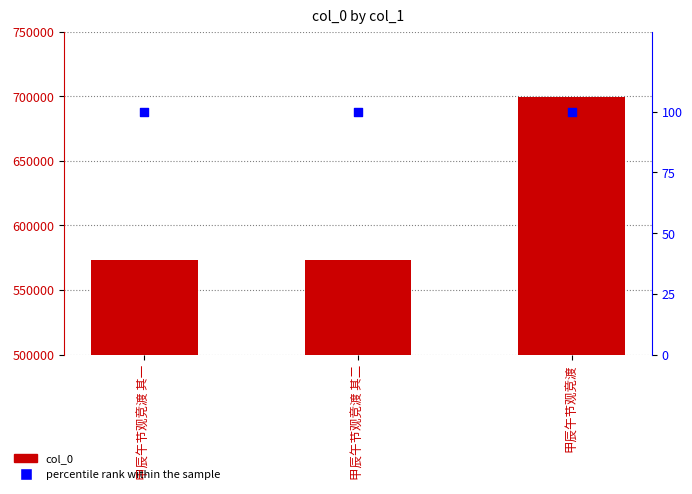

What are all the series names shown in the legend?

col_0, percentile rank within the sample